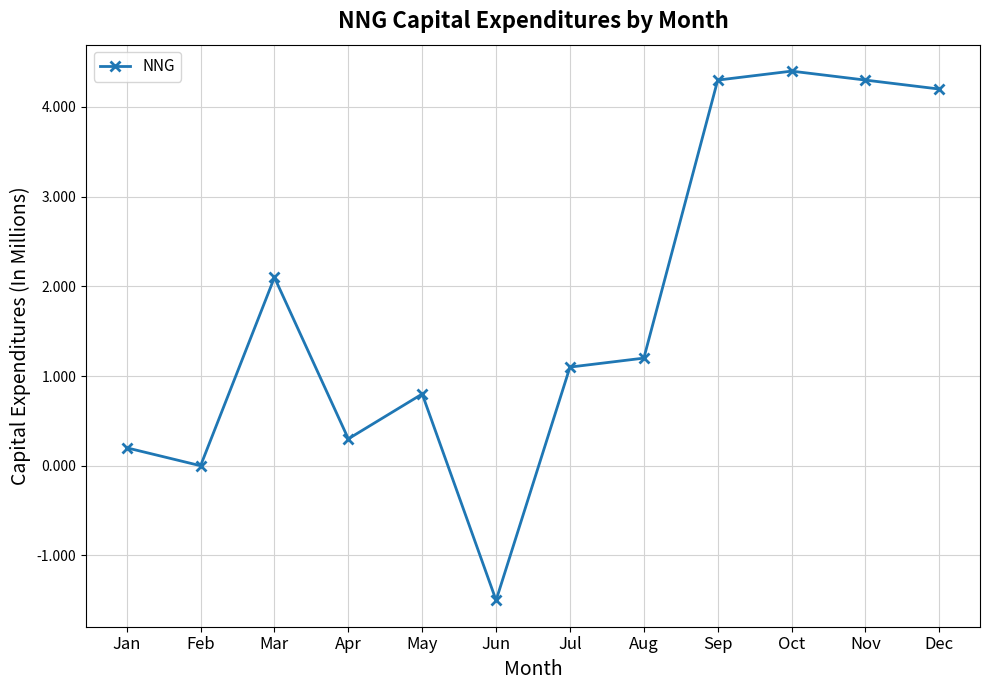

At which category does the data reach its first local peak?

Mar